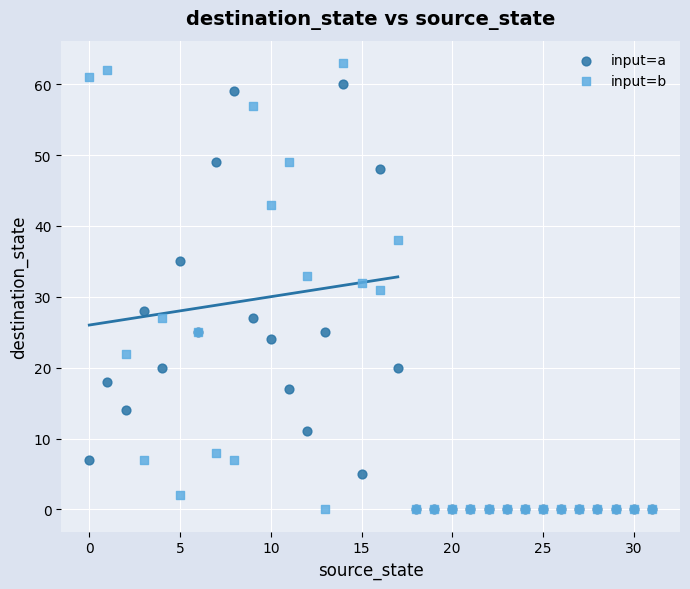

In the input=a series, what Y value is closest to 30?

28